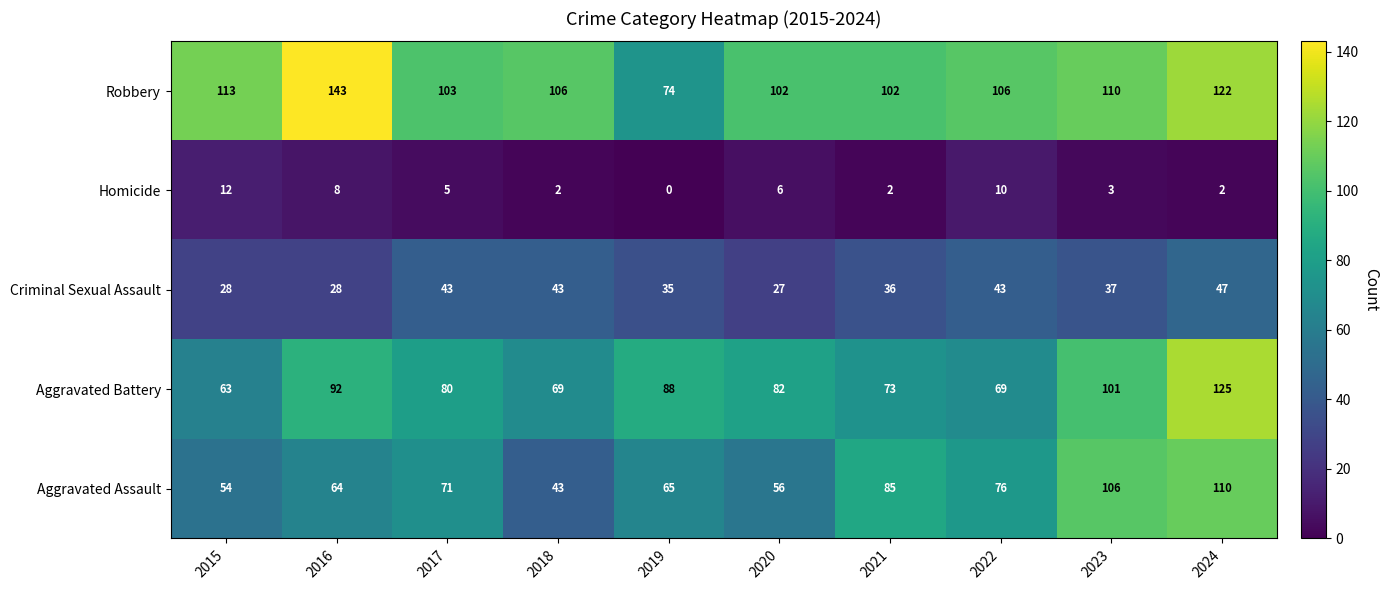

Where does the Robbery series first go above 106?

2015